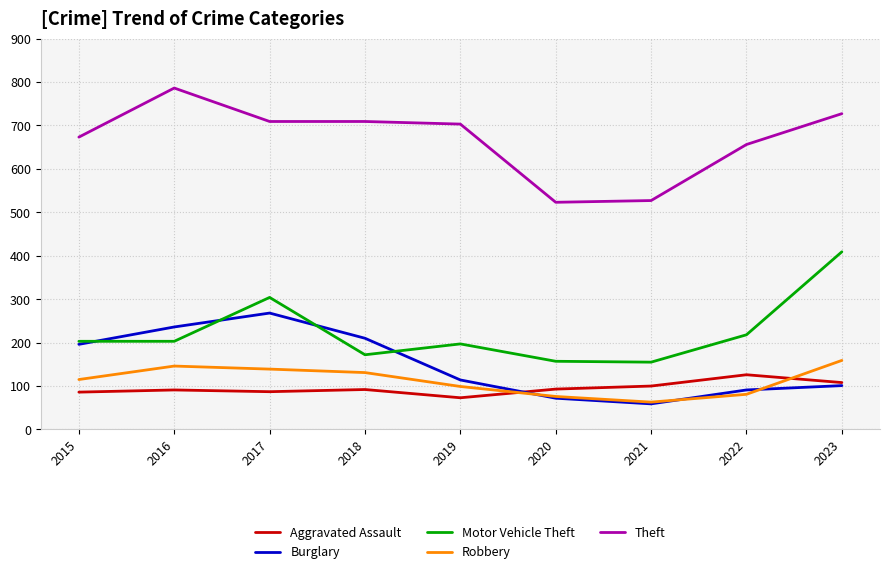

At 2016, list the series in order from largest to smallest.

Theft, Burglary, Motor Vehicle Theft, Robbery, Aggravated Assault